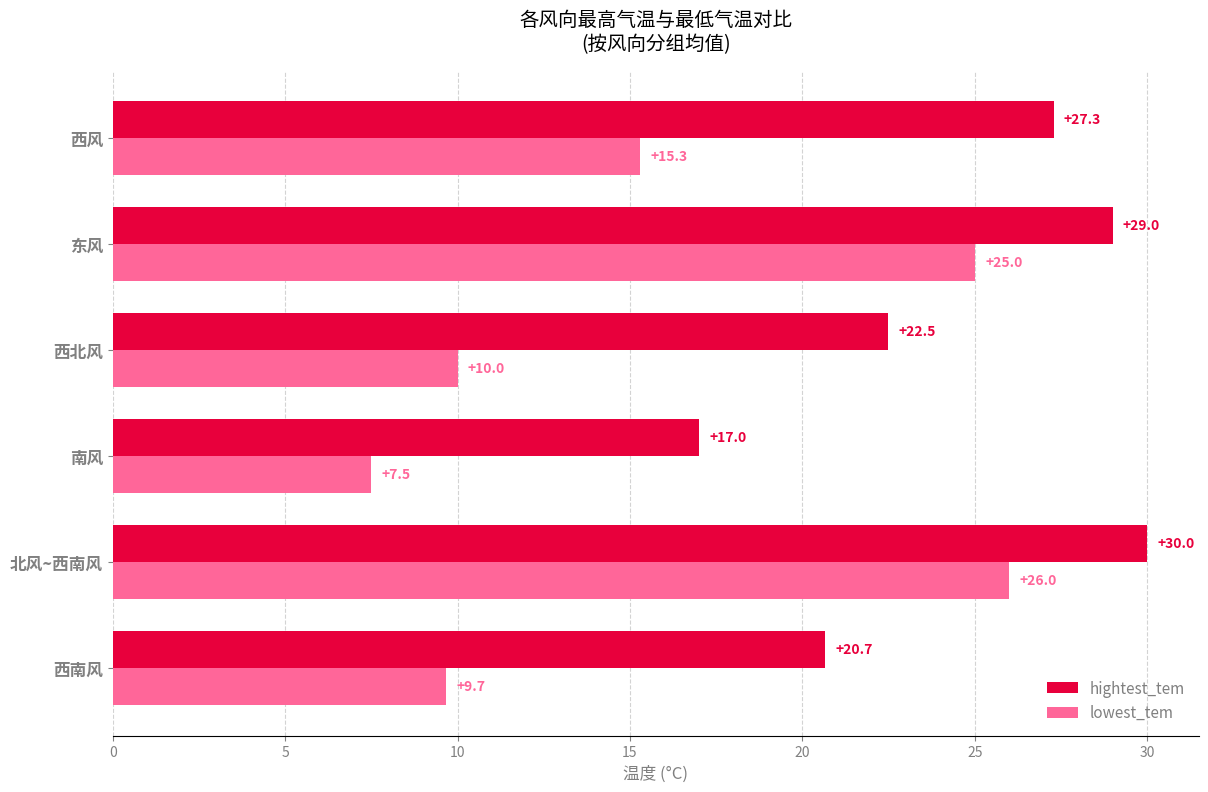

Rank the categories by hightest_tem value from highest to lowest.

北风~西南风, 东风, 西风, 西北风, 西南风, 南风